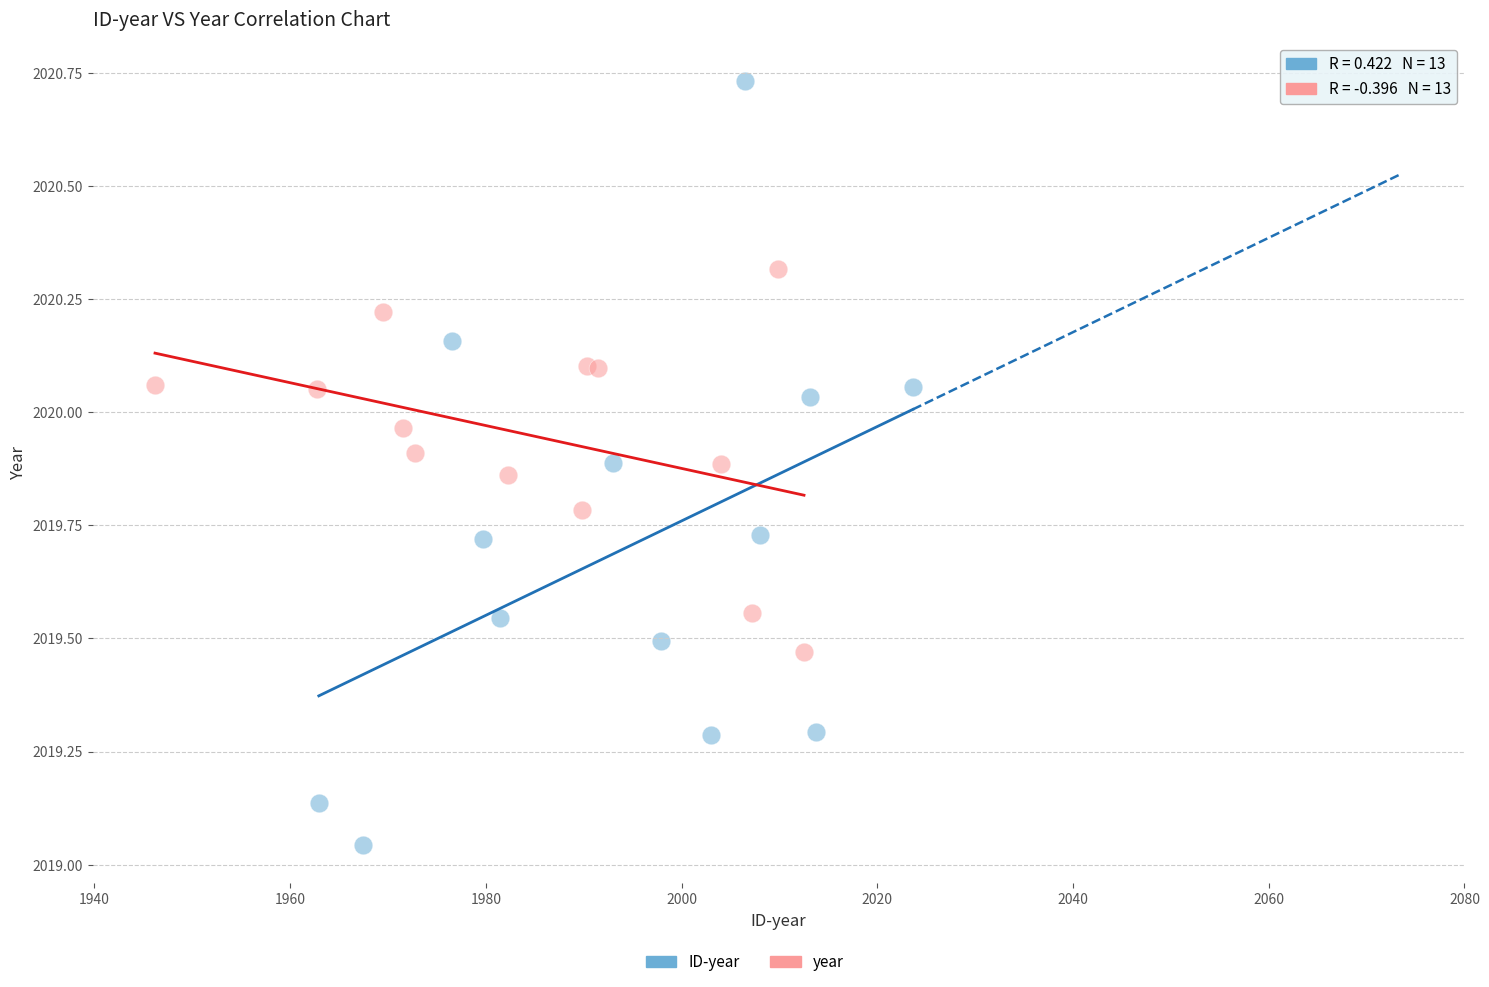

Which series reaches the minimum Y coordinate?

ID-year